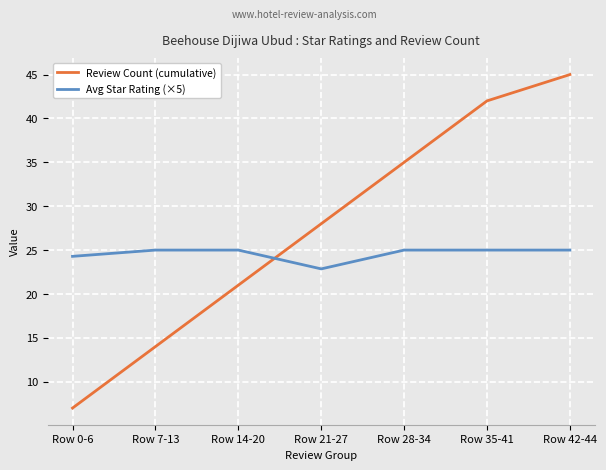

Between which two adjacent categories do Avg Star Rating (×5) and Review Count (cumulative) first intersect?

Row 14-20 and Row 21-27